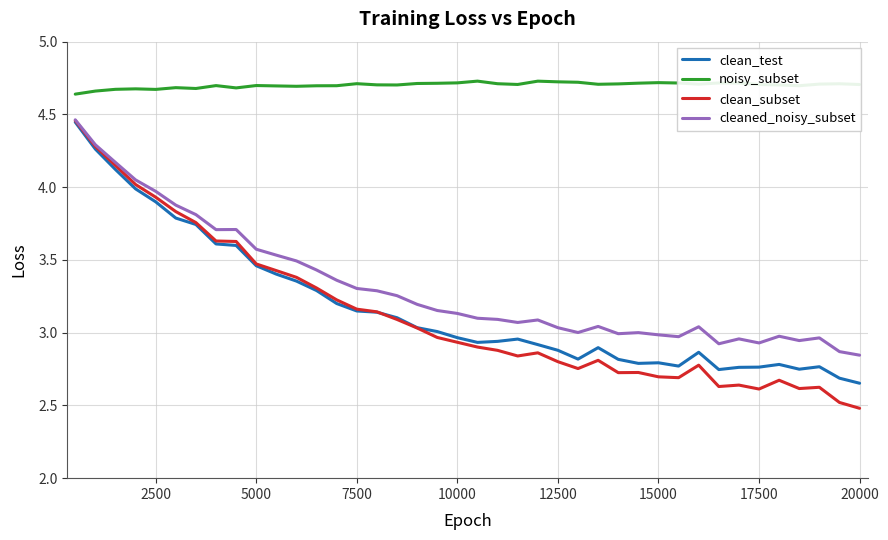

True or false: cleaned_noisy_subset and noisy_subset intersect in this chart.

False